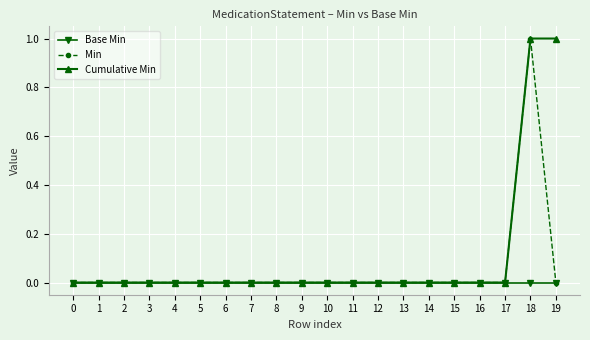

The value of Cumulative Min at 11 is 0. True or false?

True